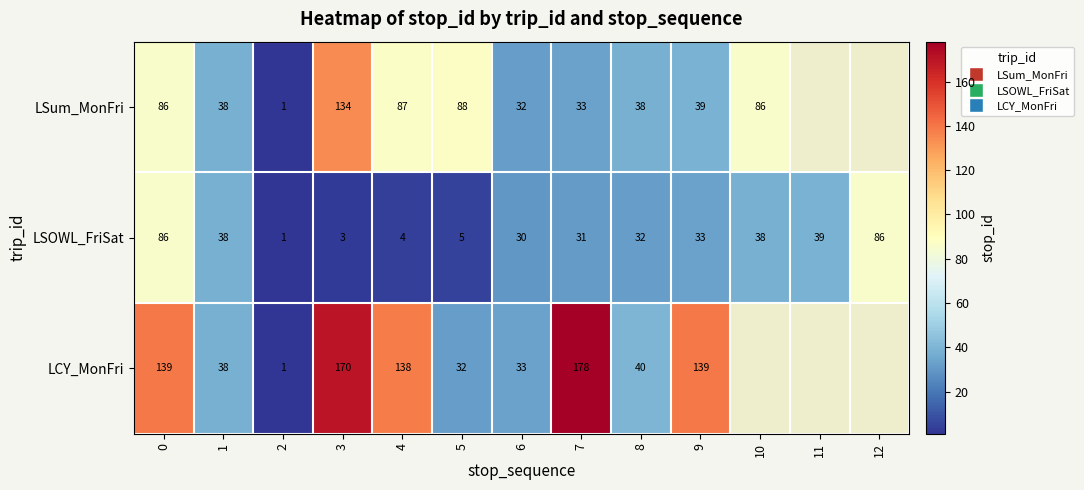

Rank the series at 5 from highest to lowest value.

LSum_MonFri, LCY_MonFri, LSOWL_FriSat